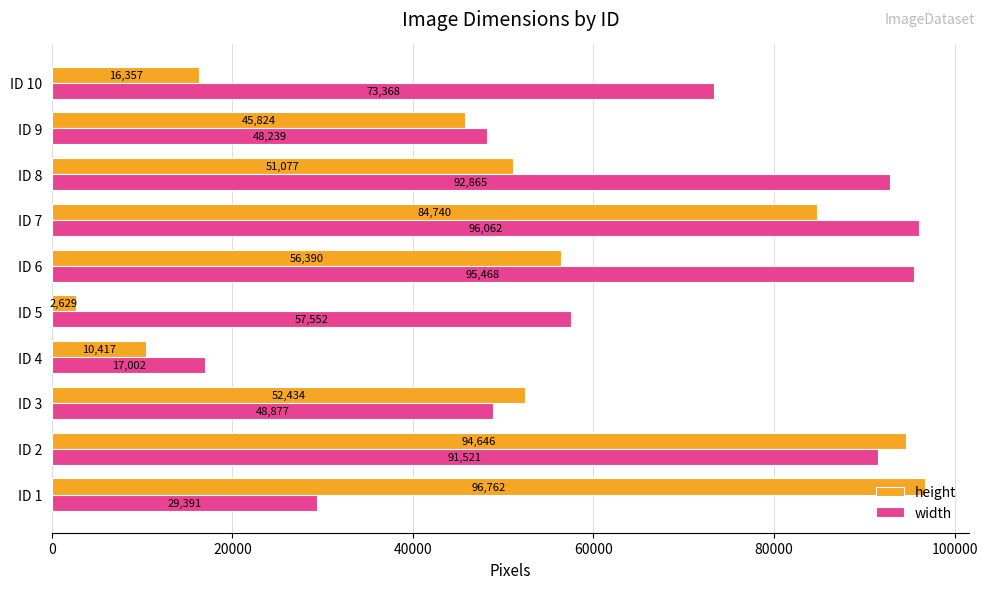

How many data points in height are less than 52434?

5